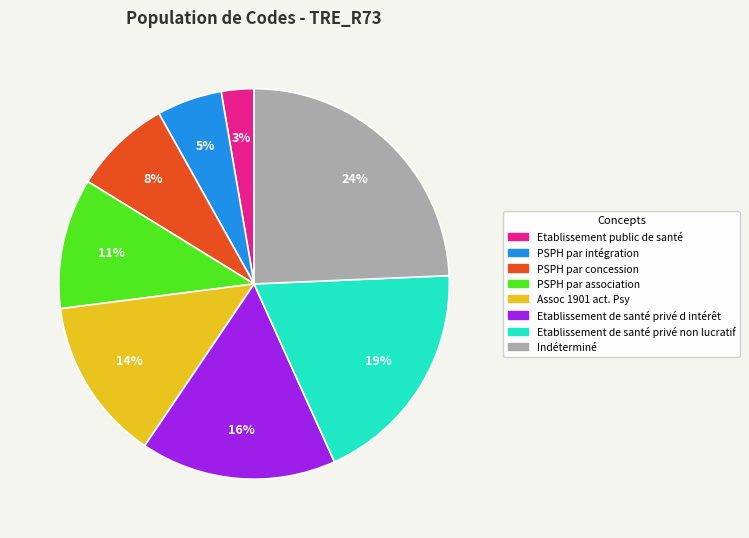

What is the largest slice in the pie chart?

Indéterminé